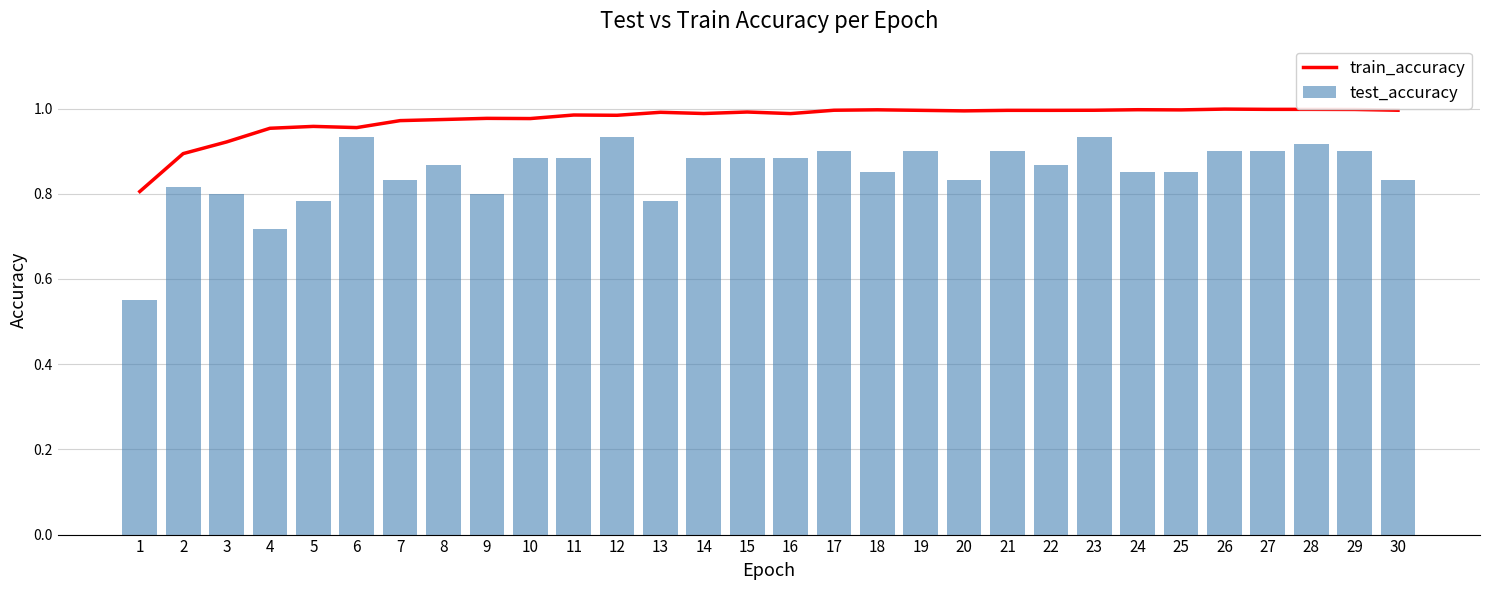

Does the chart contain any negative values?

No